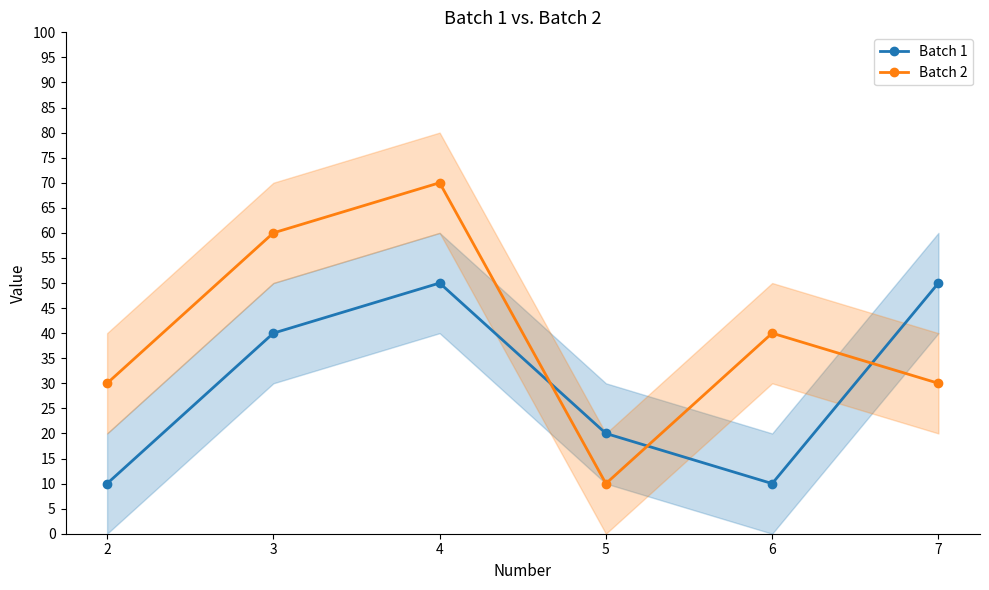

What is the maximum value shown in the chart?

70